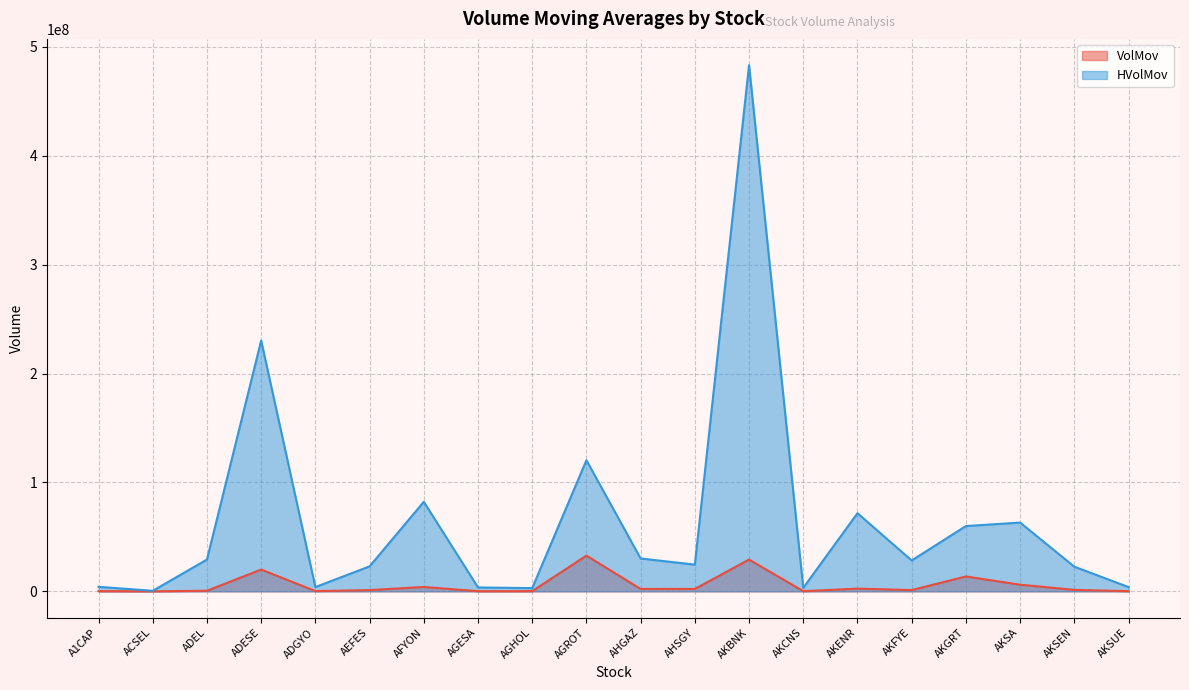

The VolMov series shows 574975.1 at AHGAZ. True or false?

False